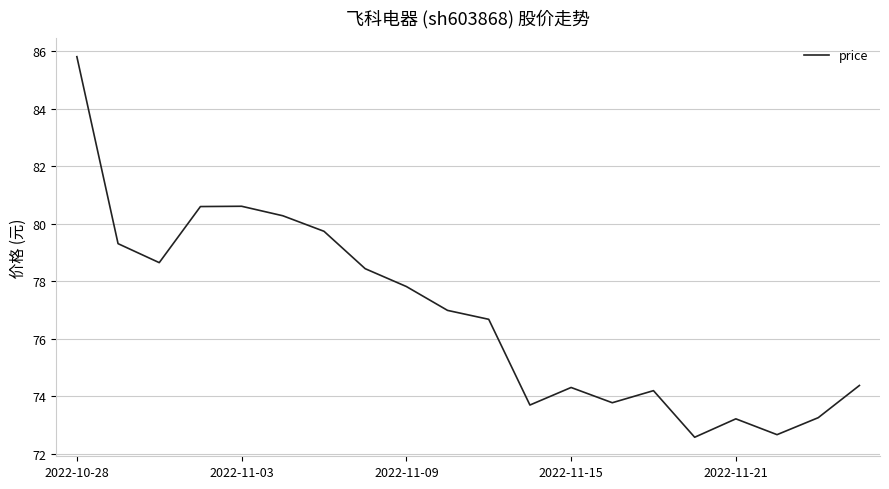

What is the difference between the maximum and minimum values?

13.2